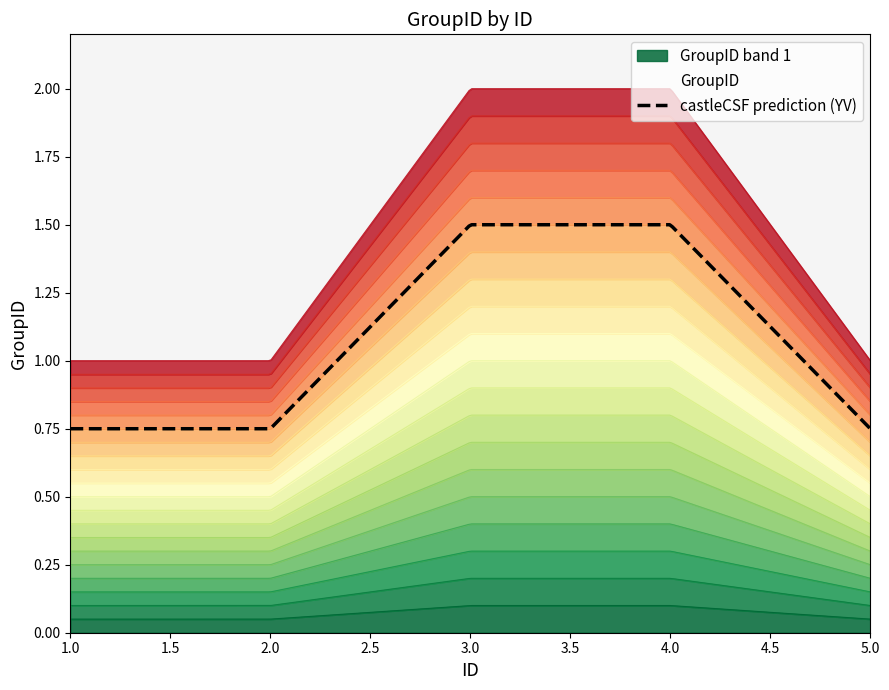

What is the smallest value displayed?

1